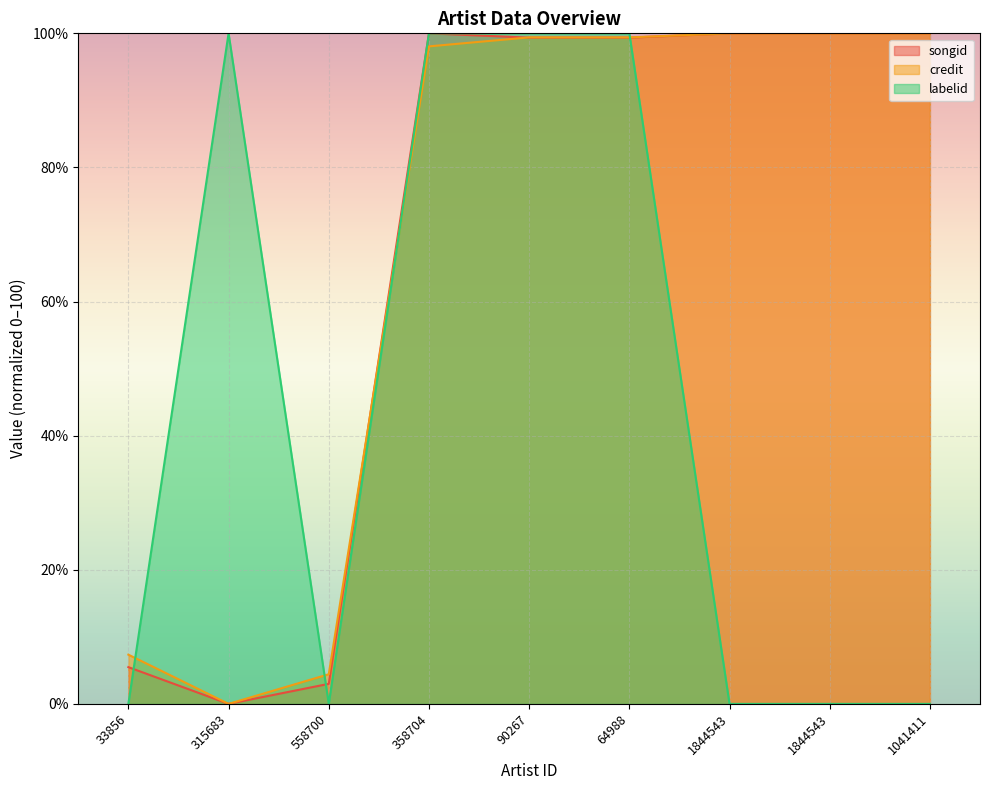

What is the difference between the maximum and minimum values in the labelid series?

100.0